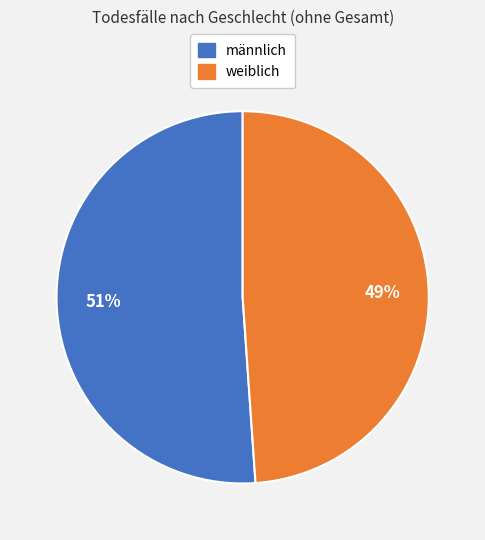

To the nearest percent, what is the average slice percentage?

50%